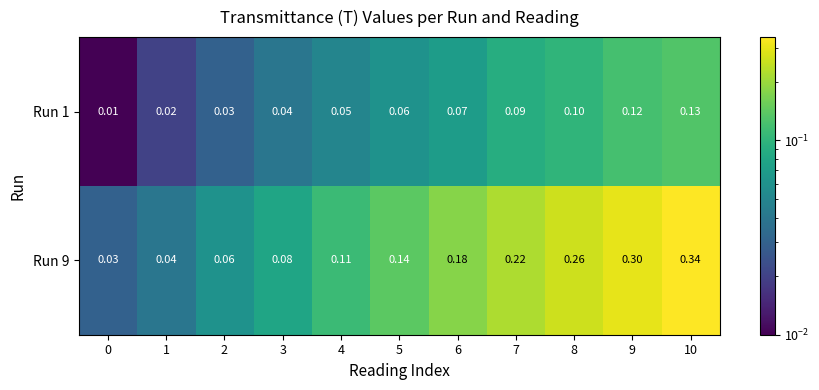

At 5, list the series in order from smallest to largest.

Run 1, Run 9